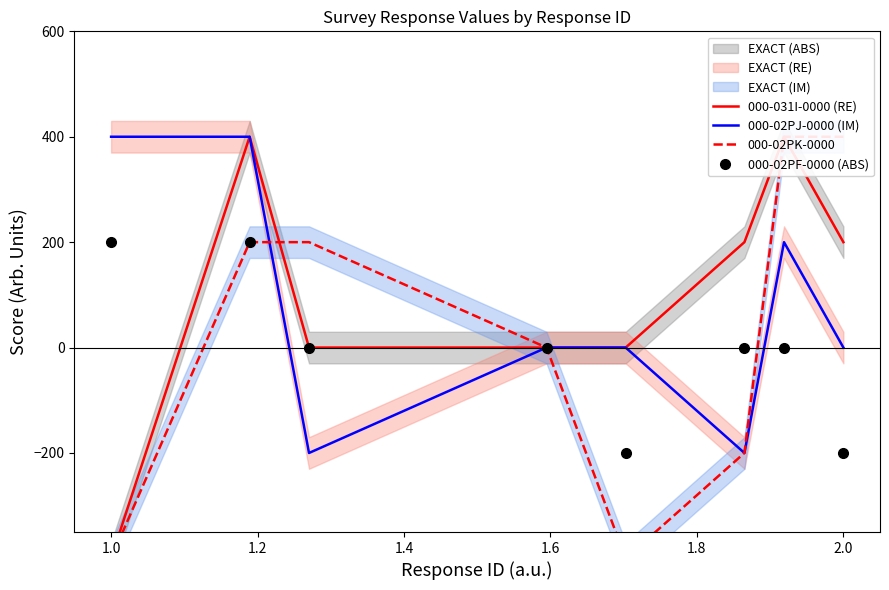

What is the average value of the 000-02PK-0000 series?

25